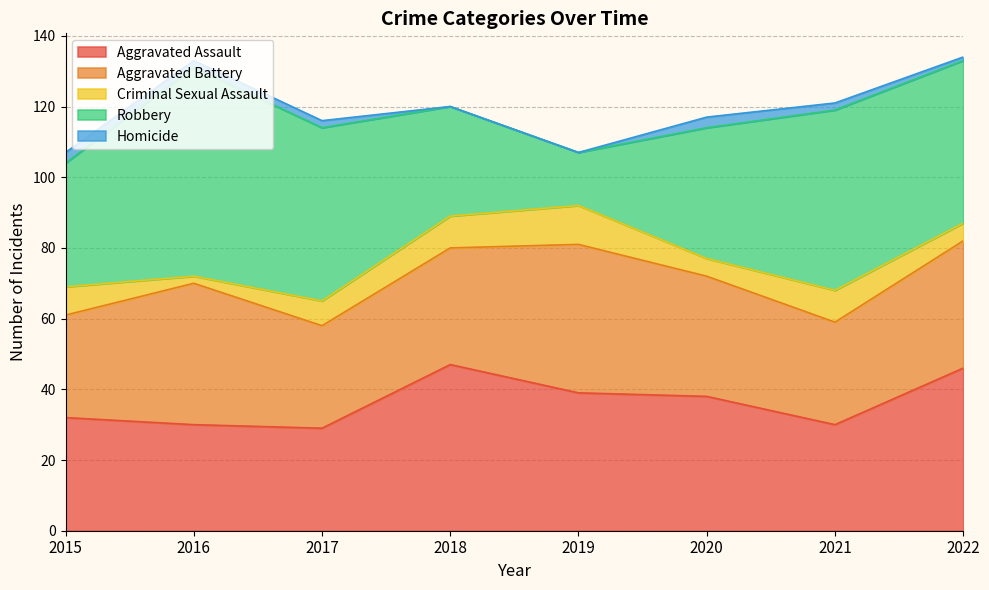

Reading left to right, transcribe all the data shown in this chart.

Aggravated Assault: 2015=32	2016=30	2017=29	2018=47	2019=39	2020=38	2021=30	2022=46
Aggravated Battery: 2015=29	2016=40	2017=29	2018=33	2019=42	2020=34	2021=29	2022=36
Criminal Sexual Assault: 2015=8	2016=2	2017=7	2018=9	2019=11	2020=5	2021=9	2022=5
Robbery: 2015=35	2016=59	2017=49	2018=31	2019=15	2020=37	2021=51	2022=46
Homicide: 2015=3	2016=2	2017=2	2018=0	2019=0	2020=3	2021=2	2022=1